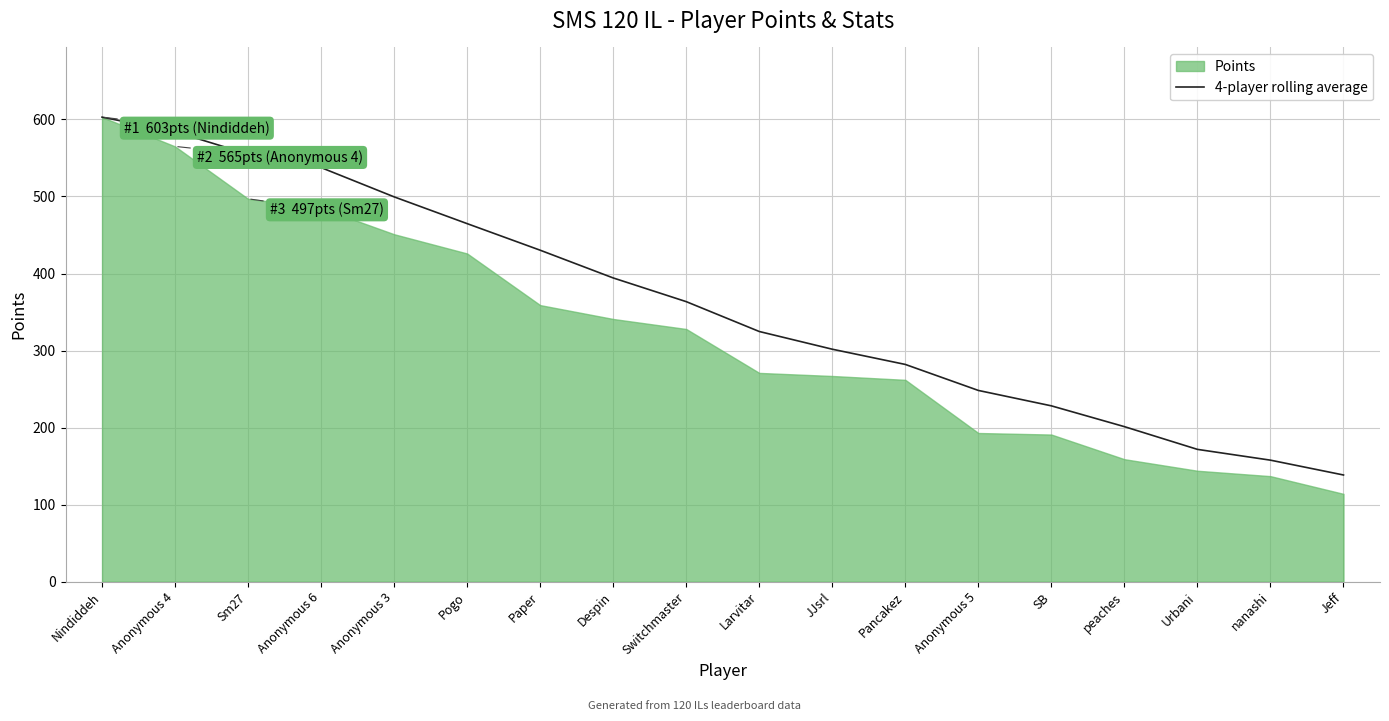

The value of 4-player rolling average at peaches is 58.2. True or false?

False